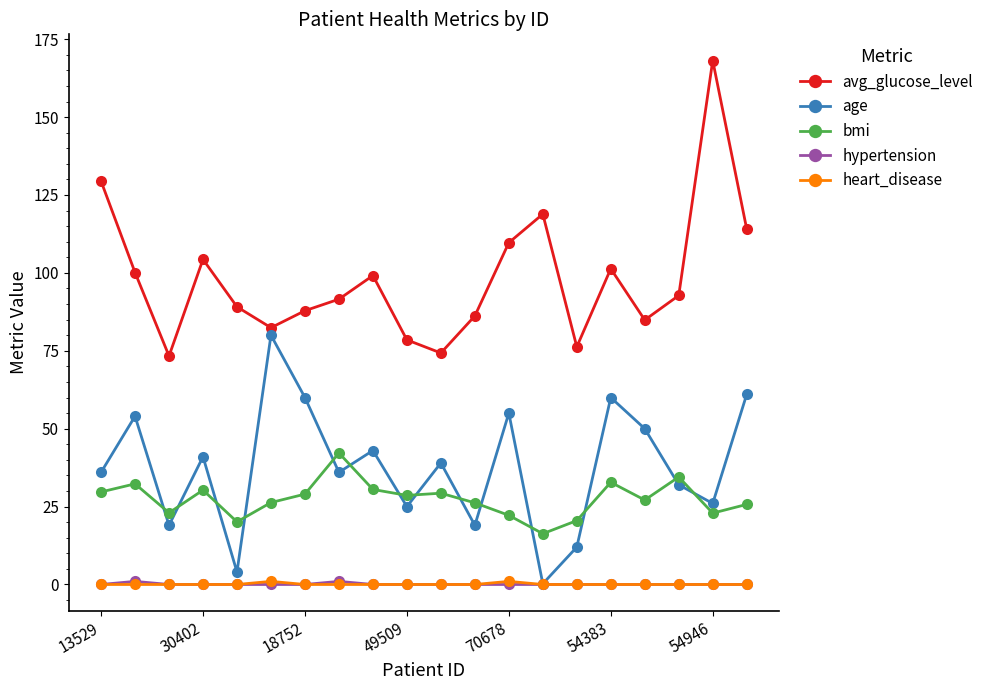

How many series are shown in this chart?

5